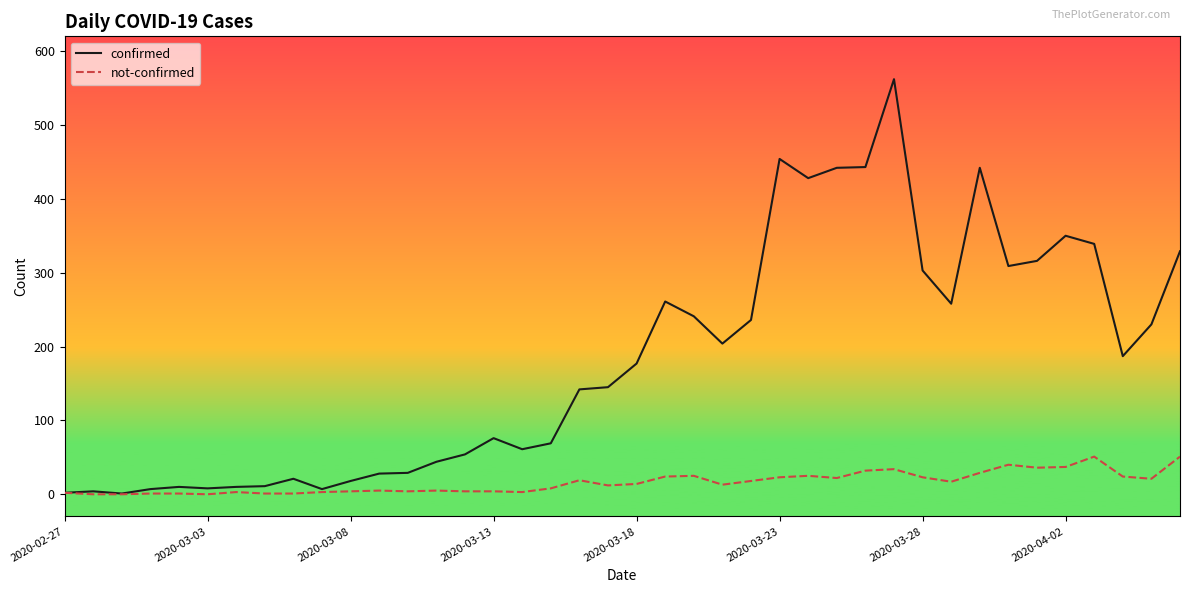

Which series has the largest range (max minus min)?

confirmed